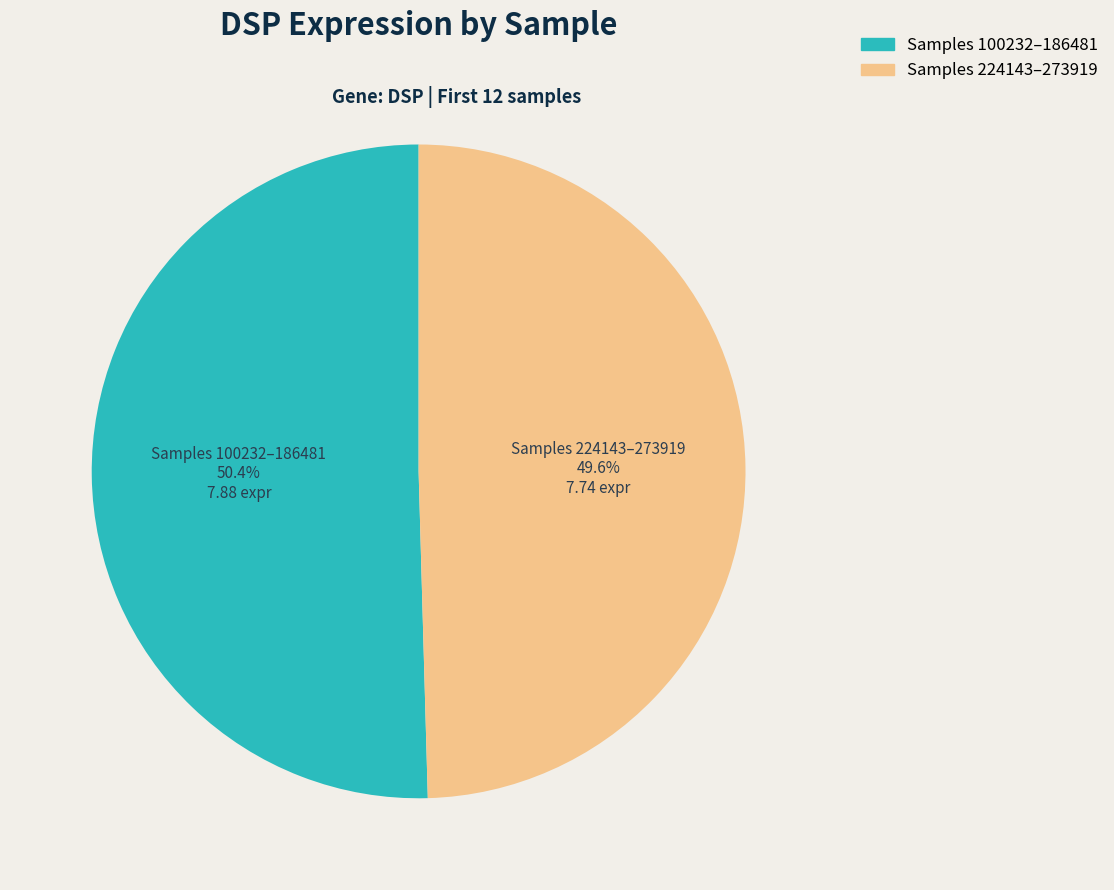

How many segments does this pie chart have?

2